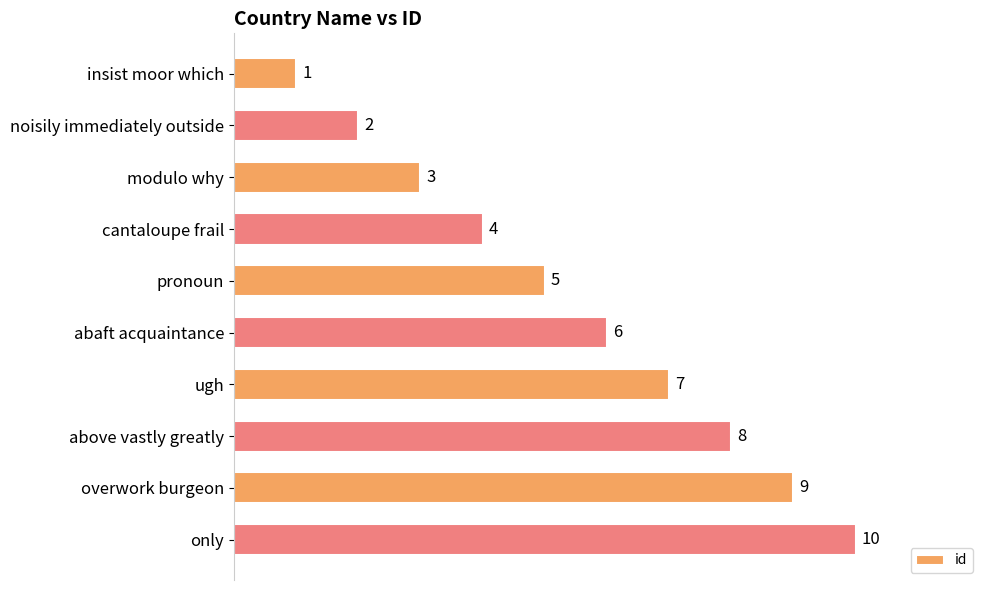

Rank the categories by value from lowest to highest.

insist moor which, noisily immediately outside, modulo why, cantaloupe frail, pronoun, abaft acquaintance, ugh, above vastly greatly, overwork burgeon, only